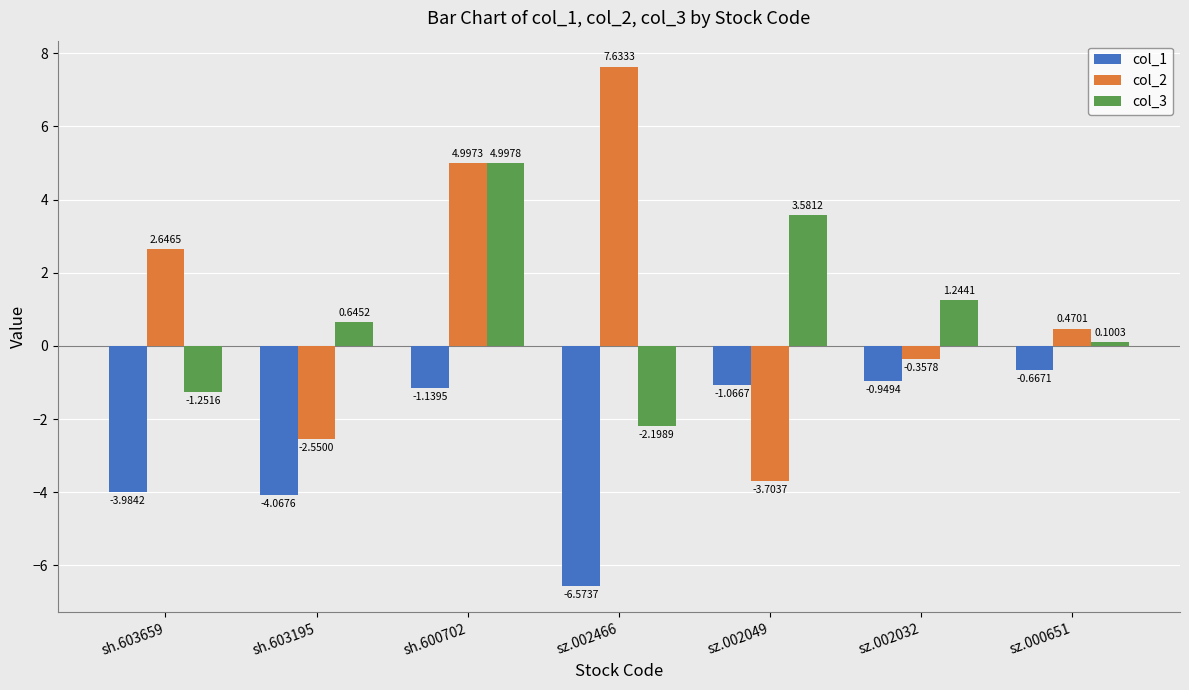

What is the difference between the maximum and minimum values in the col_1 series?

5.9